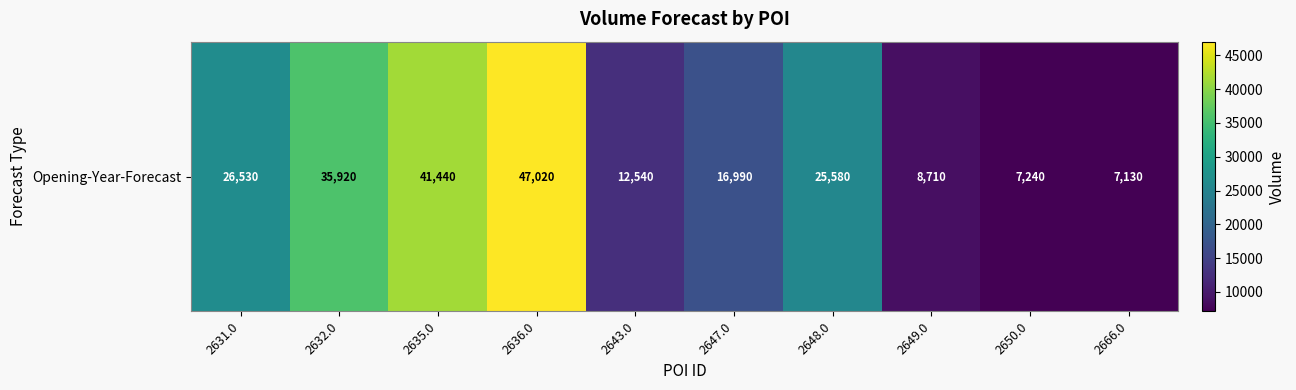

Between 2666.0 and 2631.0, which is larger?

2631.0